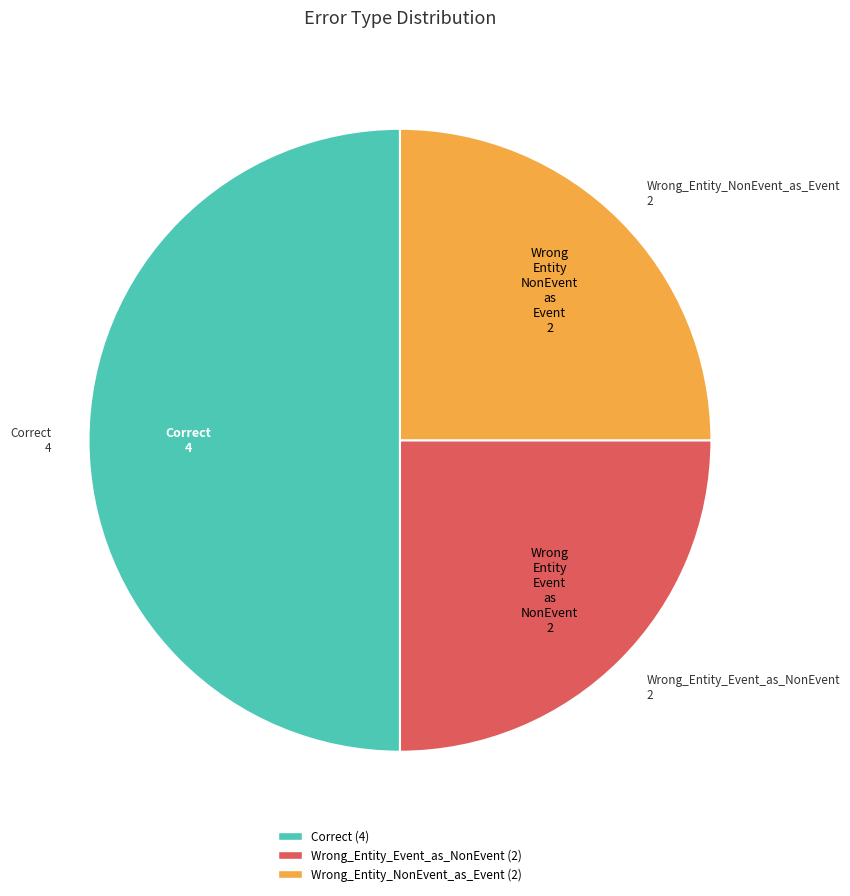

Does Wrong_Entity_Event_as_NonEvent account for over 50% of the chart?

No